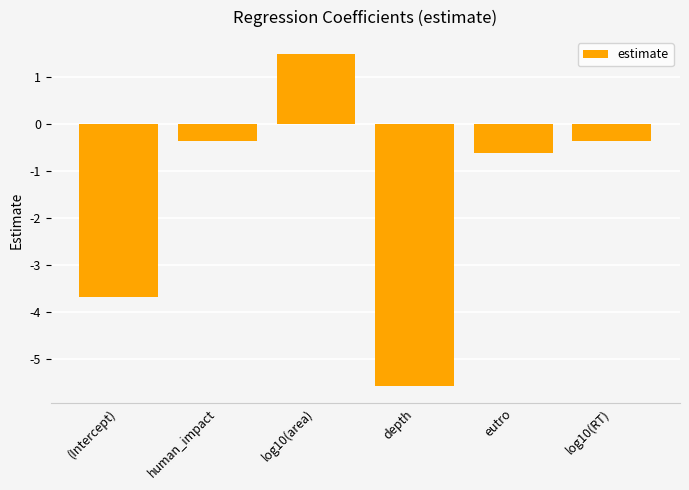

Between log10(RT) and eutro, which is larger?

log10(RT)